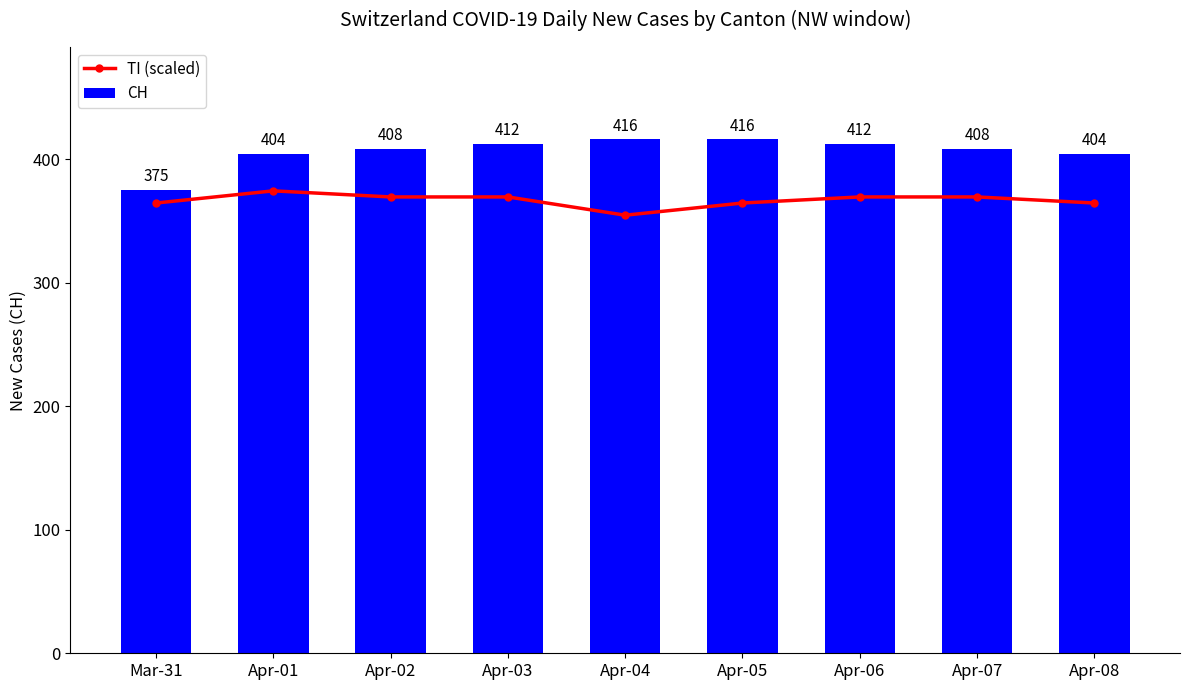

What is the average value of the TI (scaled) series?

366.7